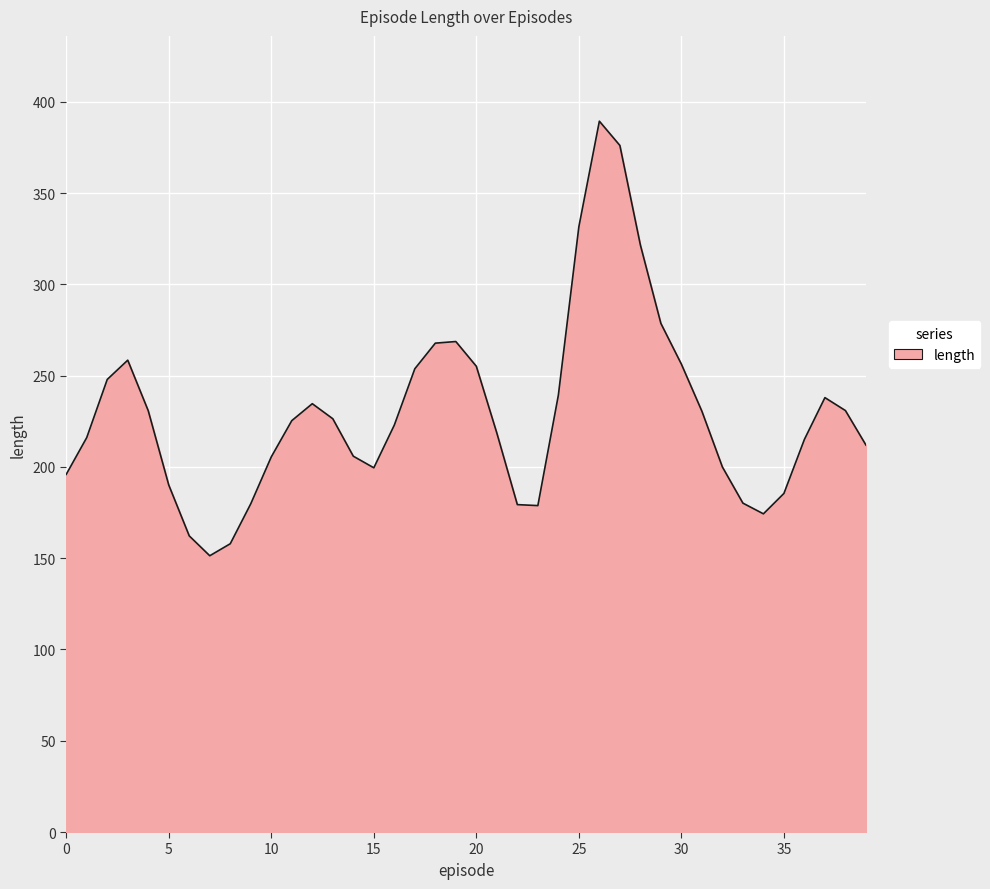

What is the greatest value displayed?

389.4